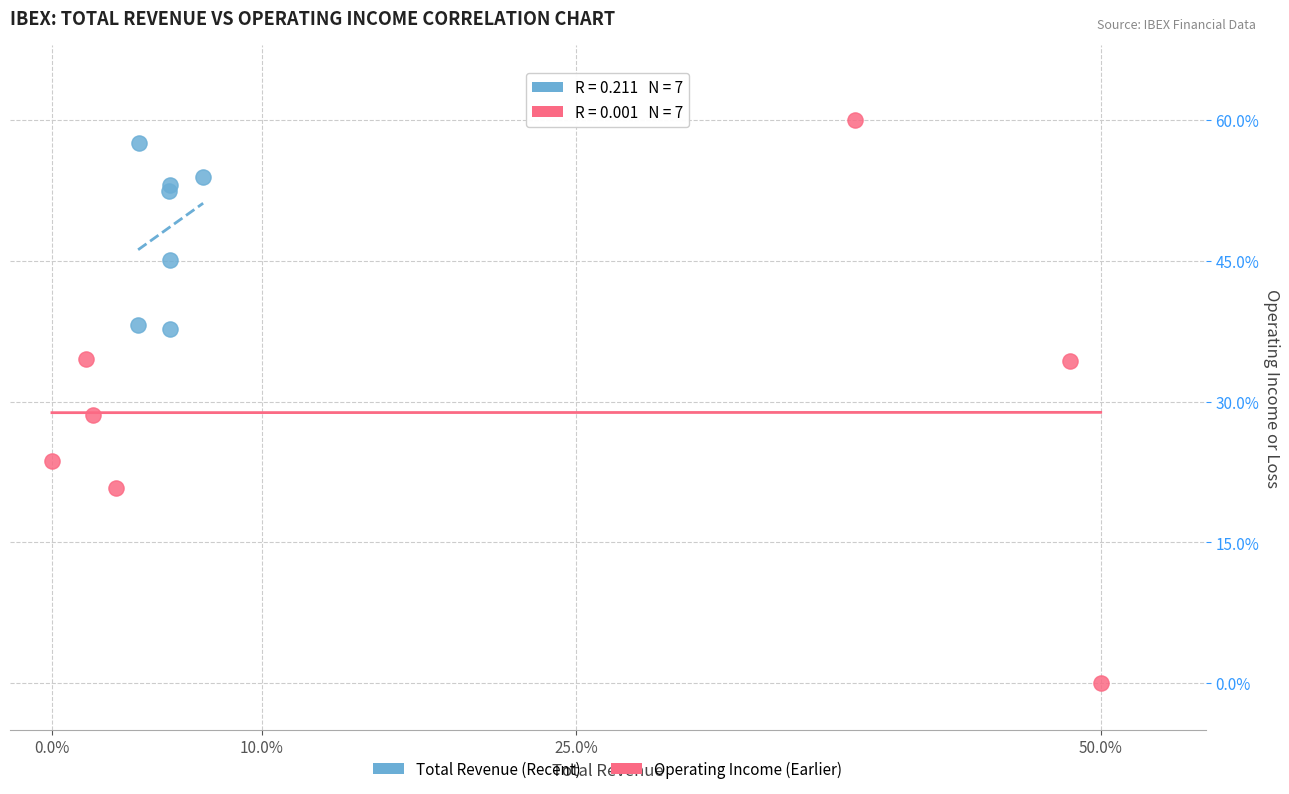

Which series reaches the minimum Y coordinate?

Operating Income (Earlier)